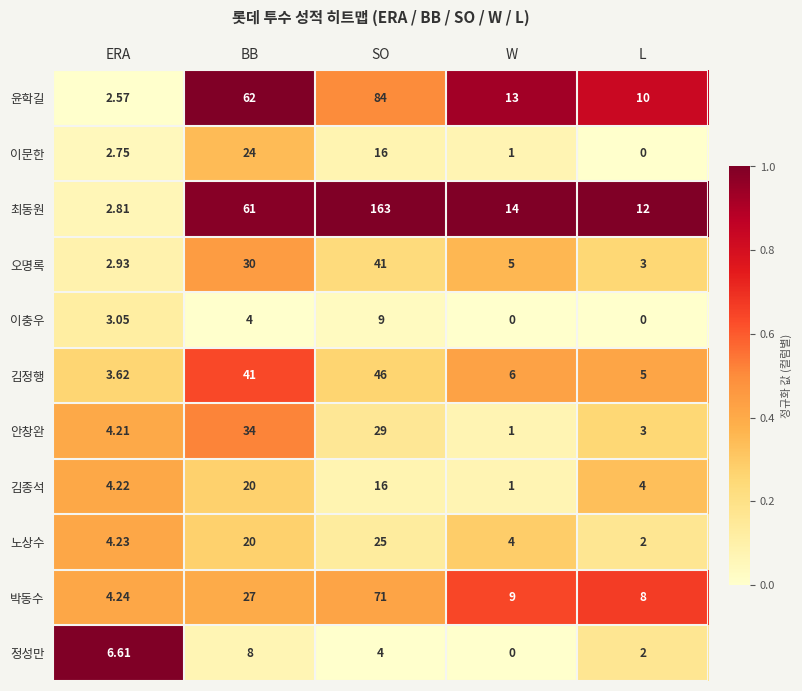

Which series has the widest spread of values?

최동원